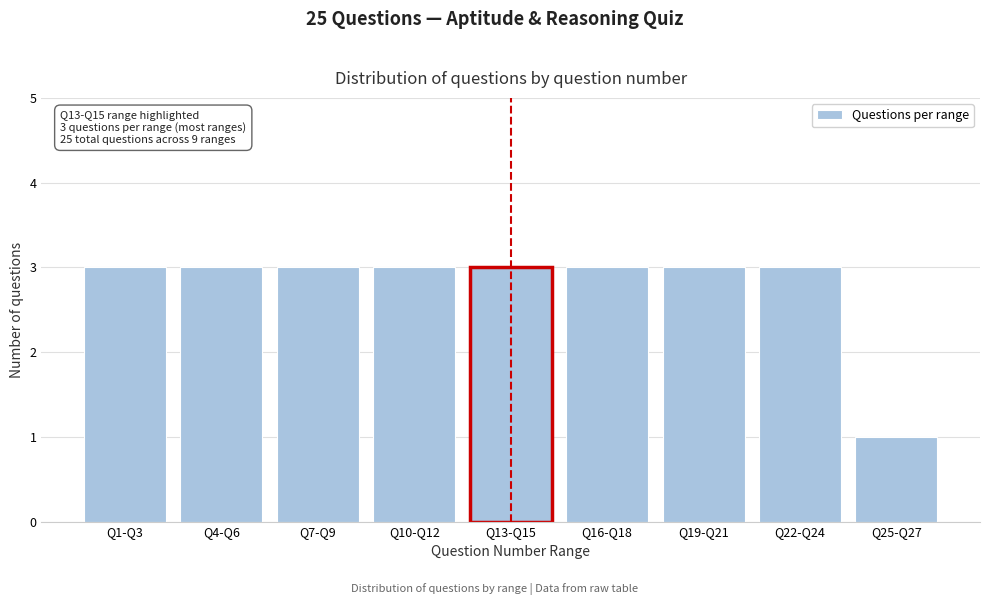

Reading right to left, list all the values displayed in this chart.

1	3	3	3	3	3	3	3	3